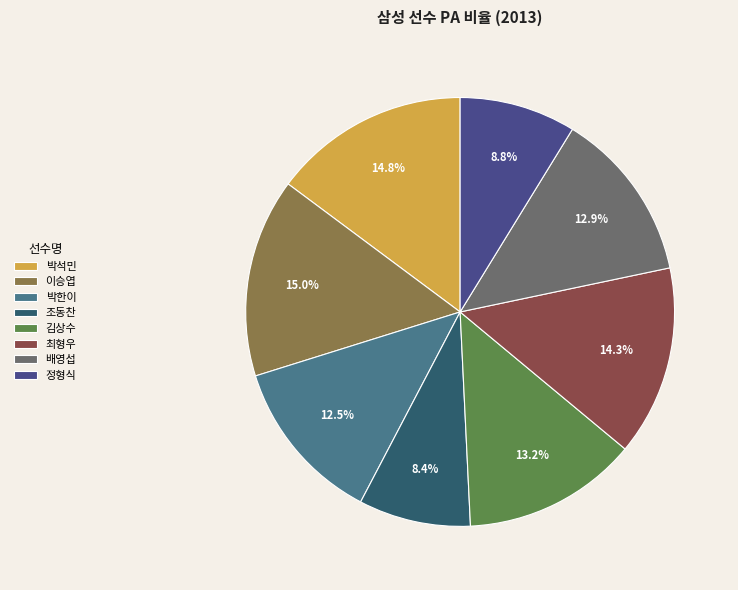

Do 정형식 and 배영섭 together represent more than half of the pie?

No